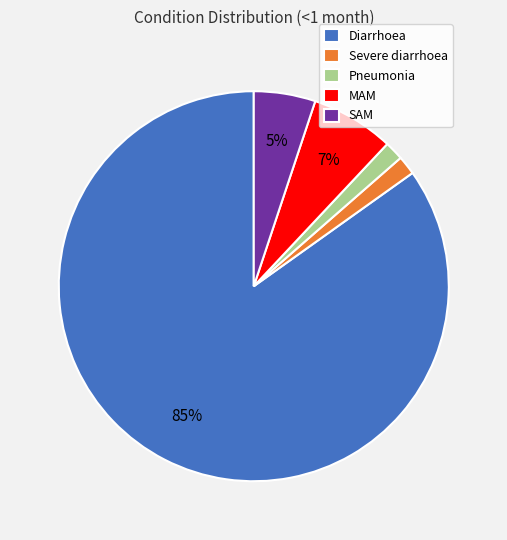

What is the majority slice?

Diarrhoea